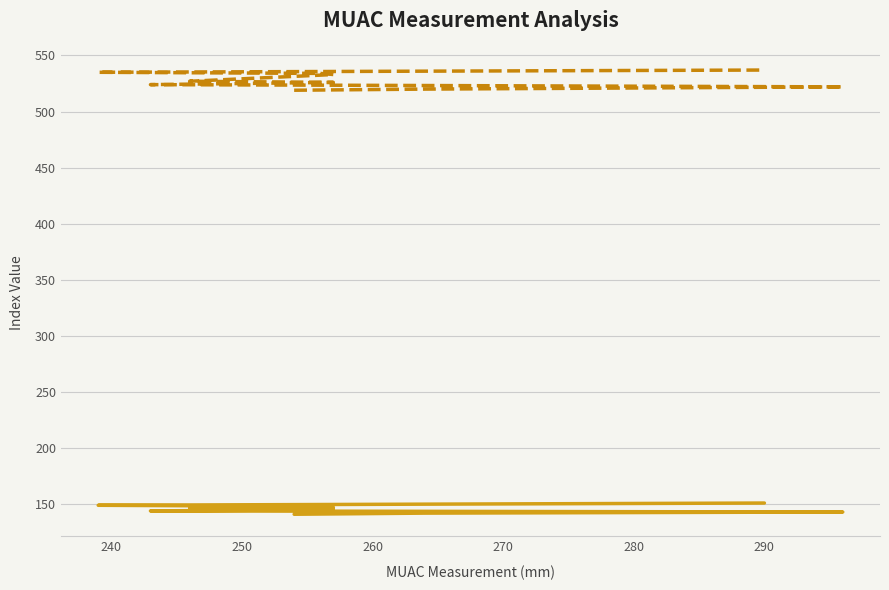

What is the approximate value of _parent_index at 264?

536